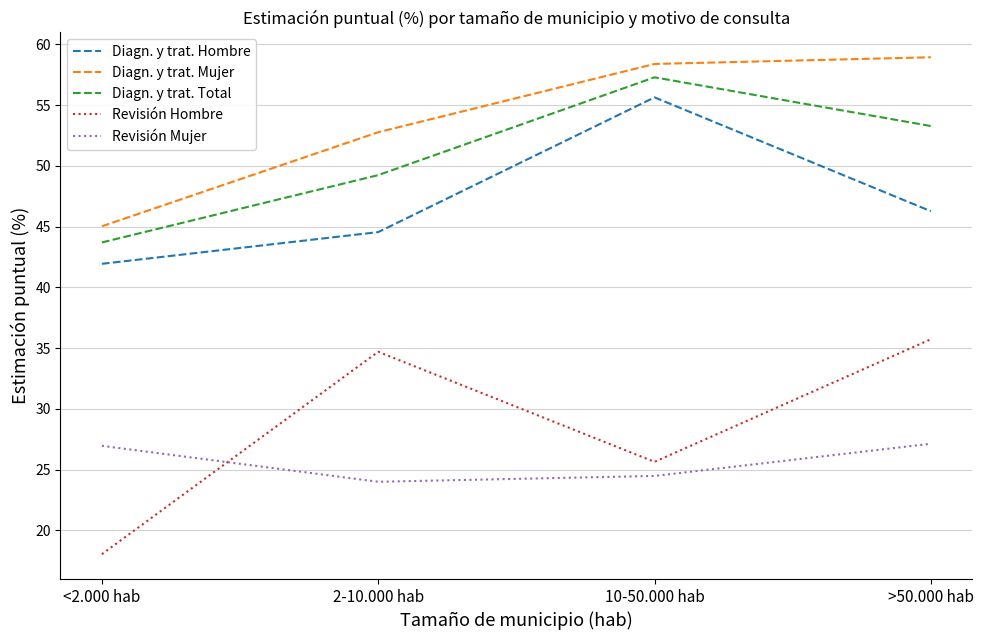

True or false: Revisión Mujer and Diagn. y trat. Mujer cross at least once.

False